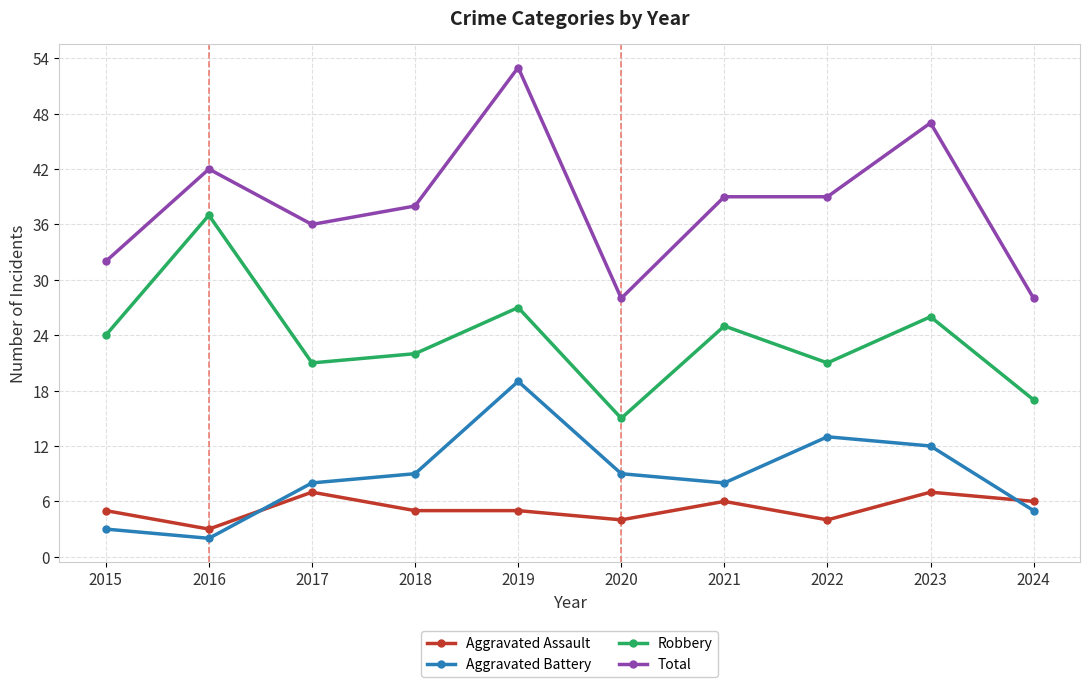

Which category has the lowest value across all series?

2016